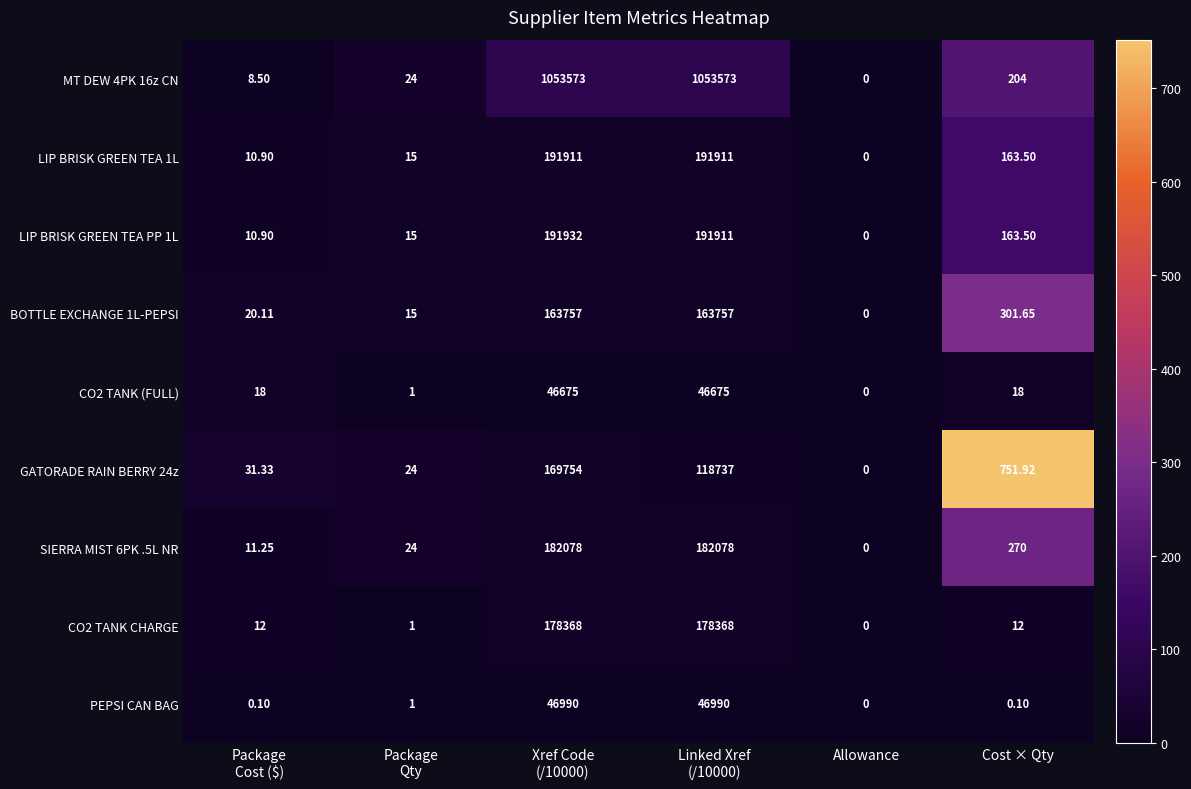

At which label is SIERRA MIST 6PK .5L NR closest to 91039?

Cost × Qty